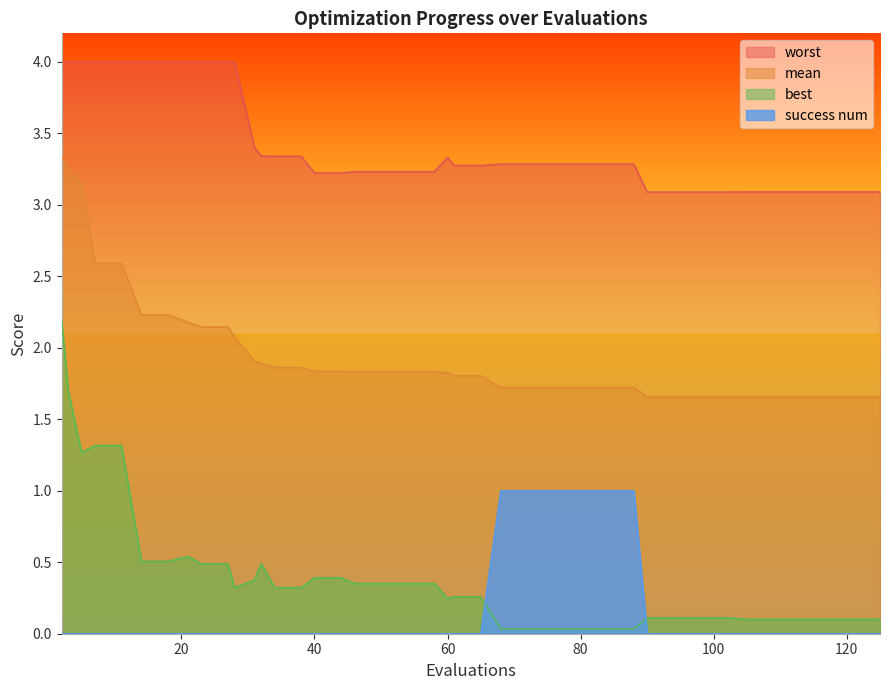

The value of worst at 121 is 0.7. True or false?

False